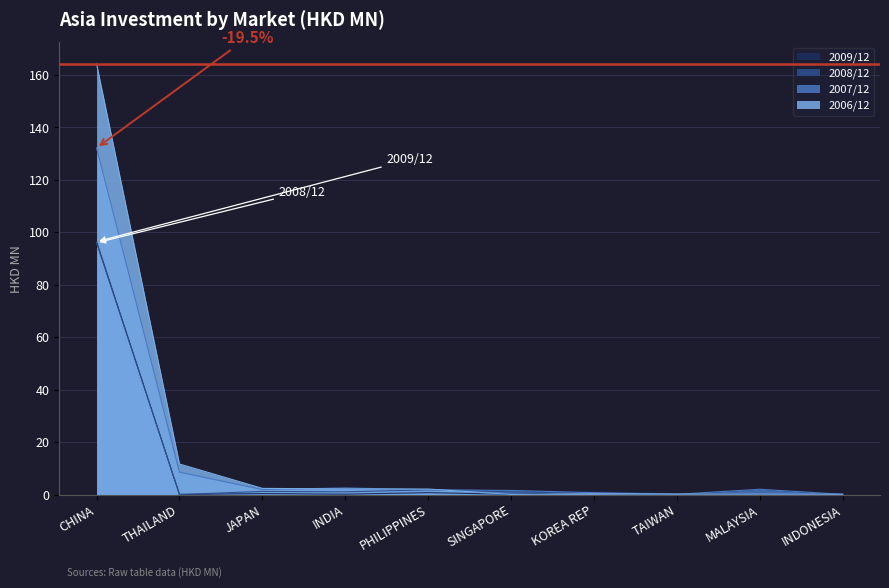

Which series has the largest total across all categories?

2006/12